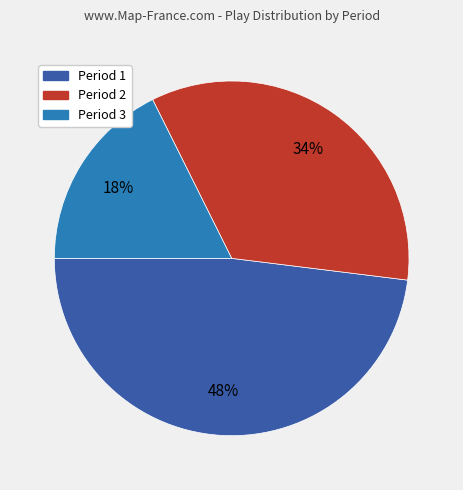

Do Period 2 and Period 3 together represent more than half of the pie?

Yes